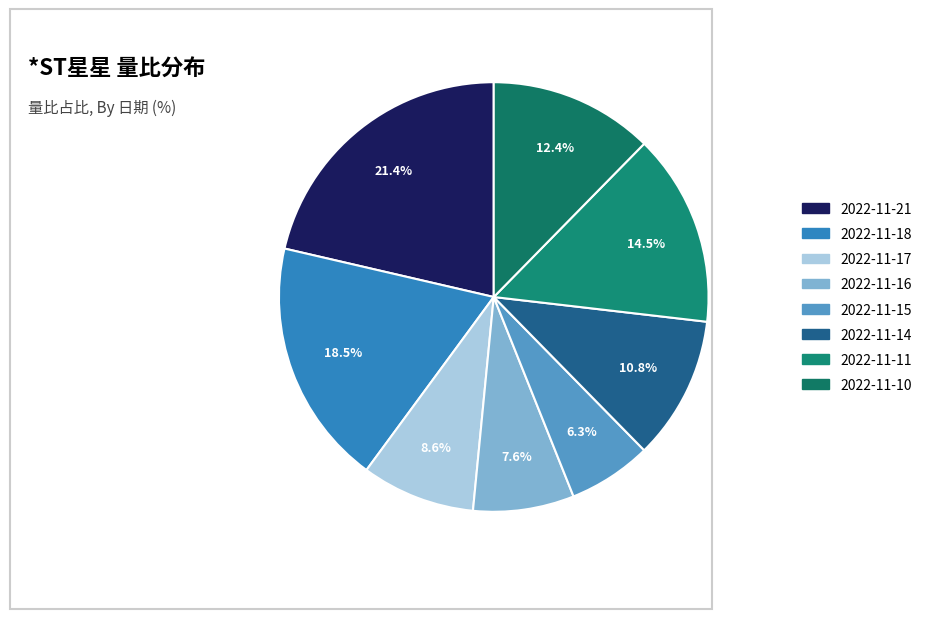

Between 2022-11-15 and 2022-11-14, which is larger?

2022-11-14